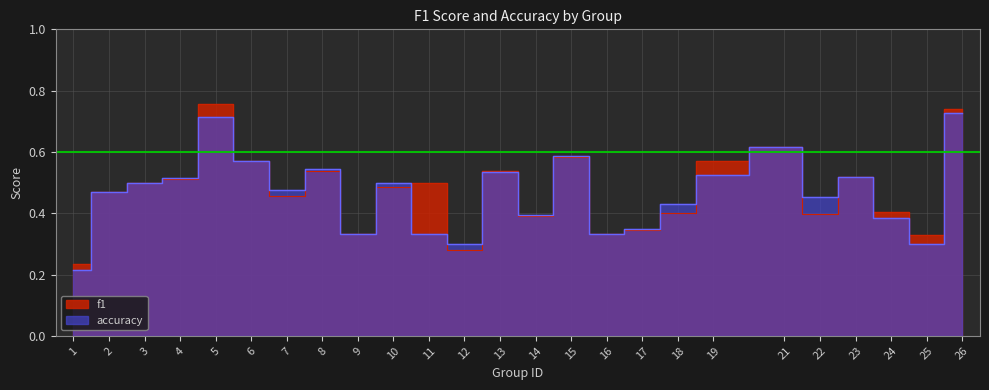

What is the difference between the accuracy values at 22 and 6?

0.1